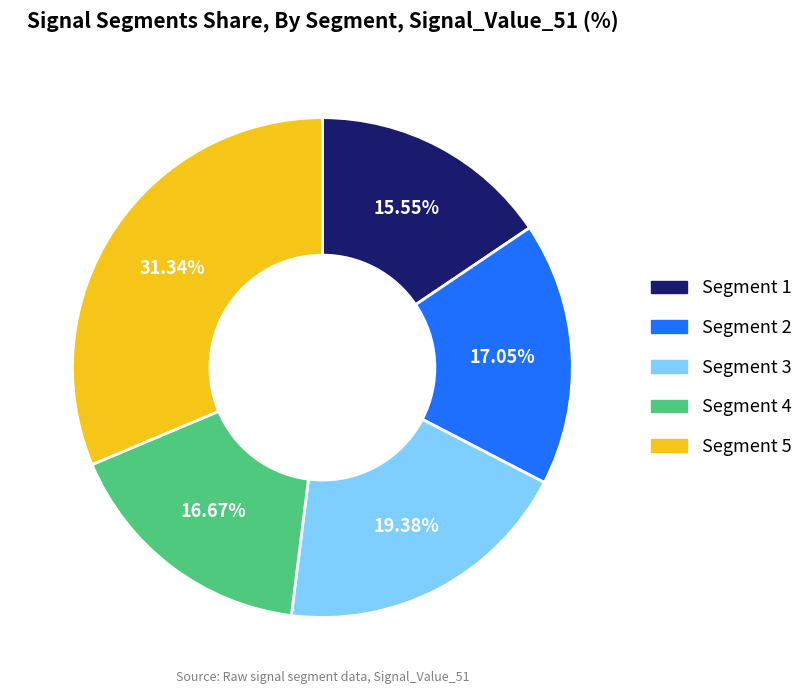

Is there any slice that represents more than half of the pie?

No